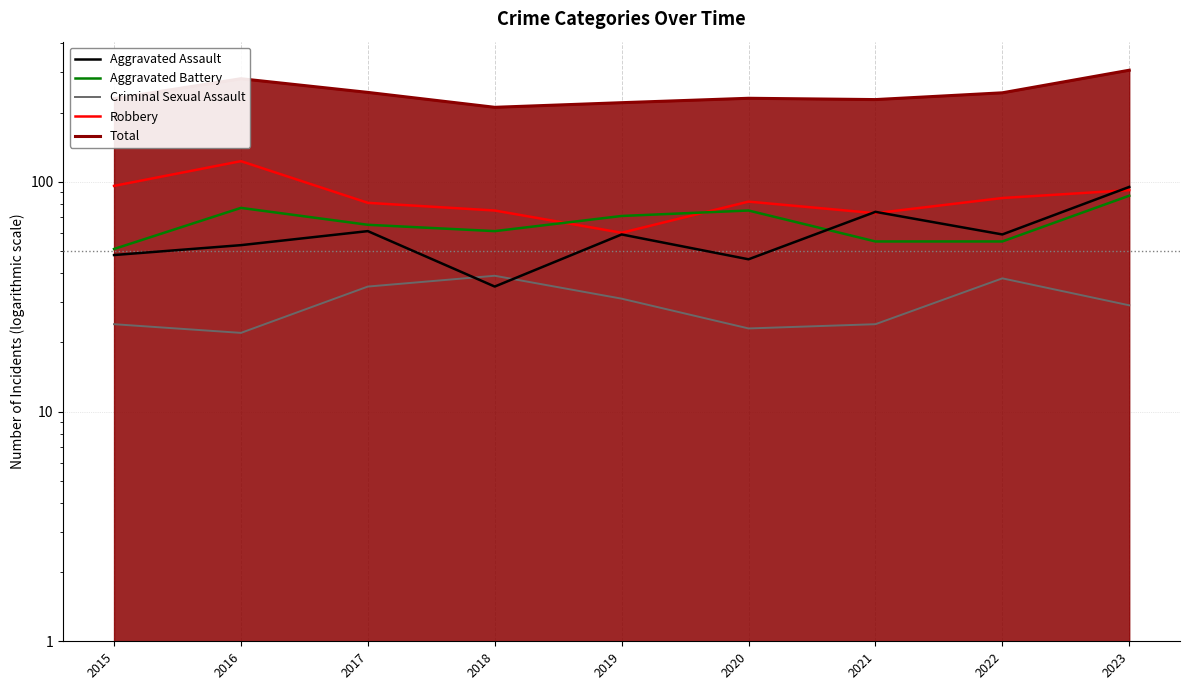

What is the lowest value of the Criminal Sexual Assault series?

22